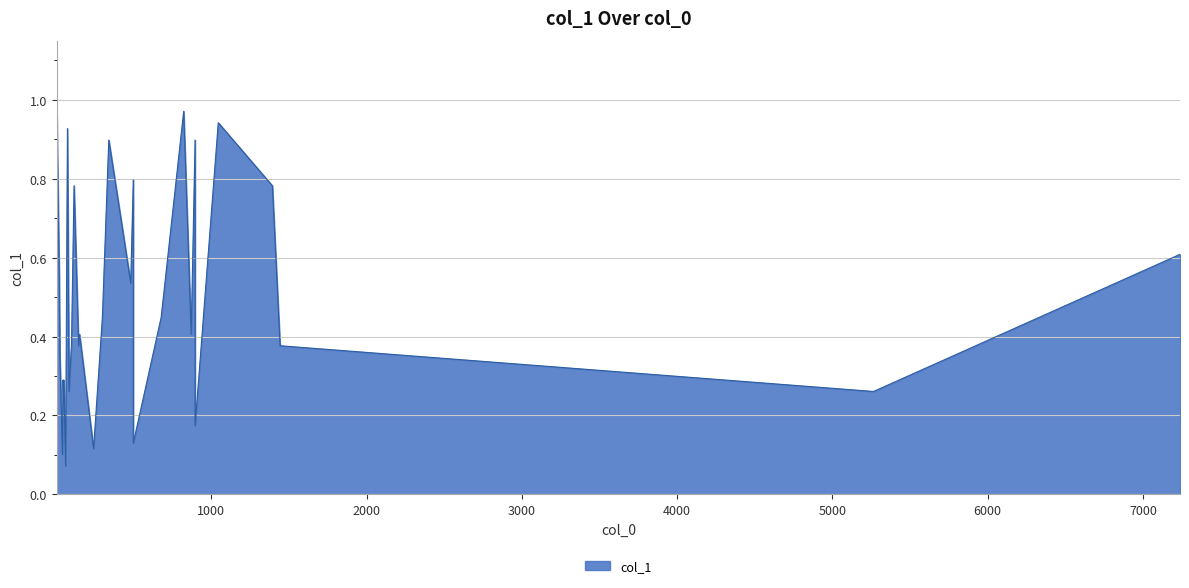

Is this an area chart (filled region under the line)?

Yes